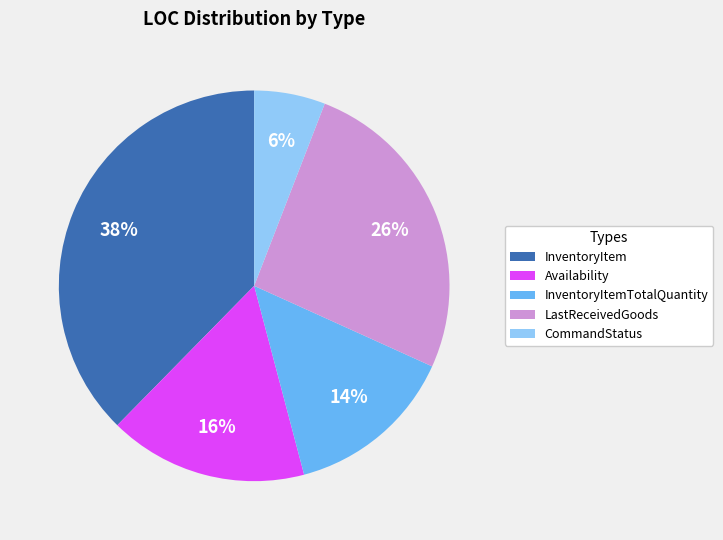

The InventoryItem slice represents 25% of the pie. True or false?

False